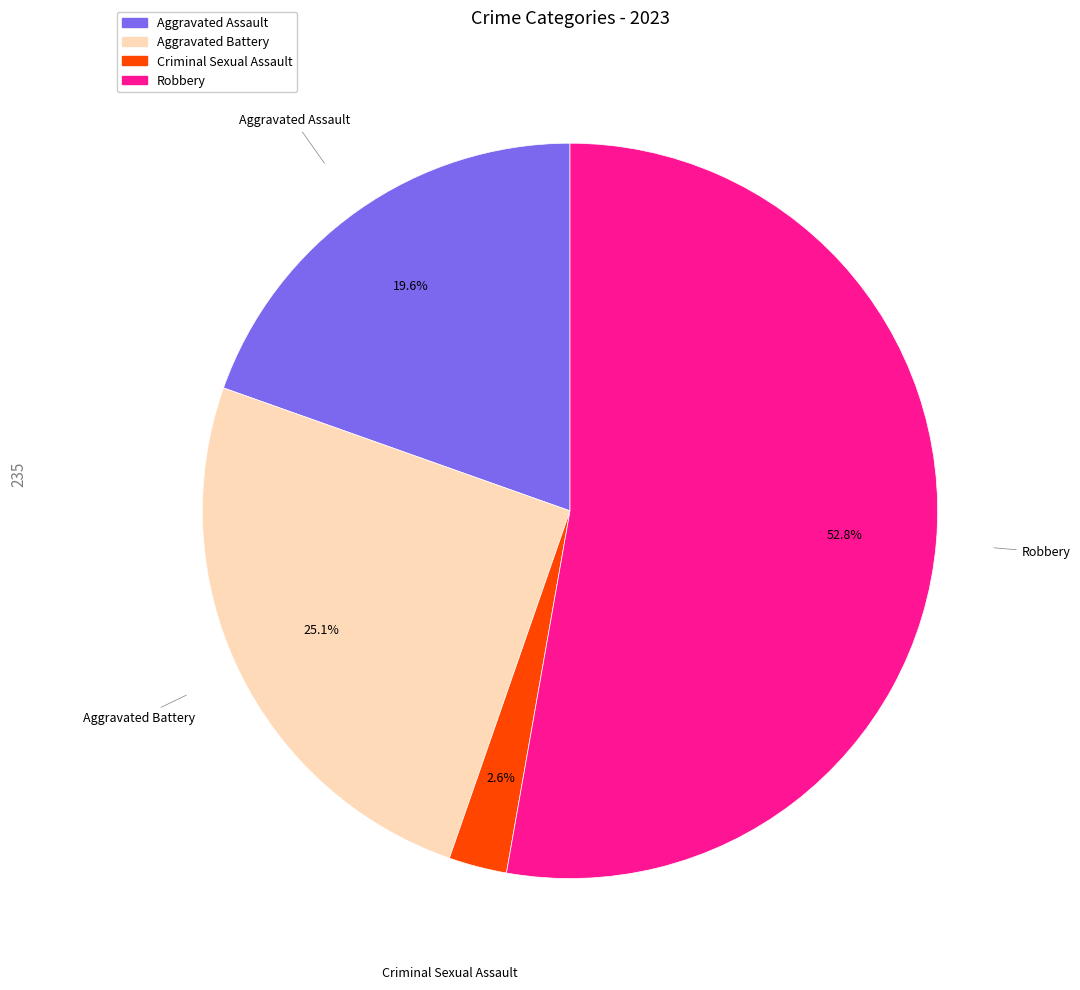

Is there a majority slice in this chart?

Yes